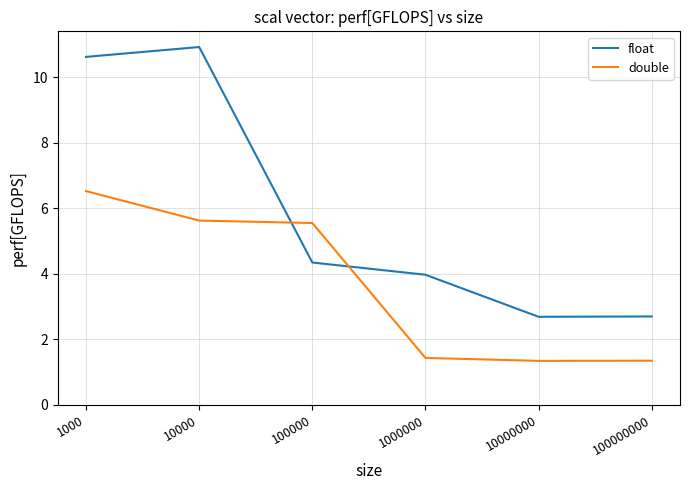

List the series in order of their peak value, lowest first.

double, float